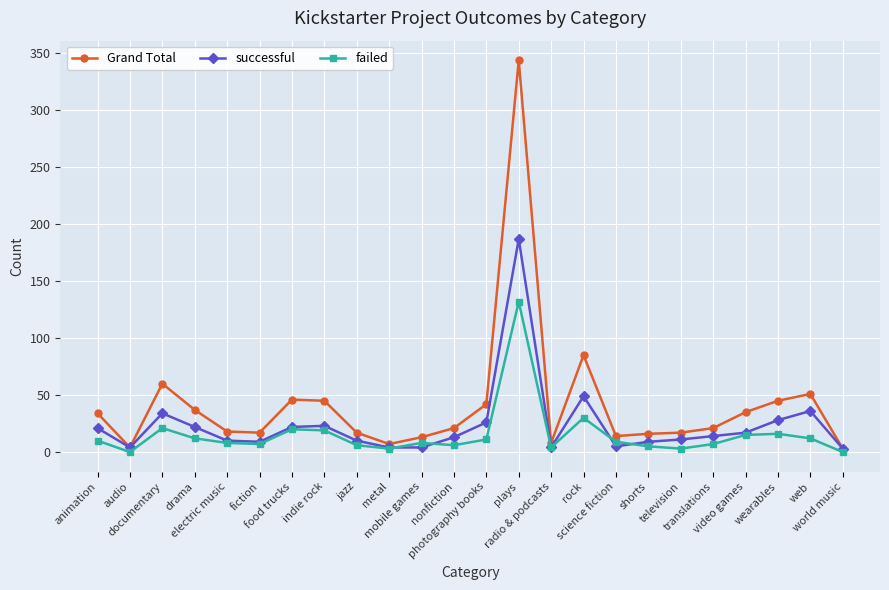

Rank the series by their maximum value, from highest to lowest.

Grand Total, successful, failed